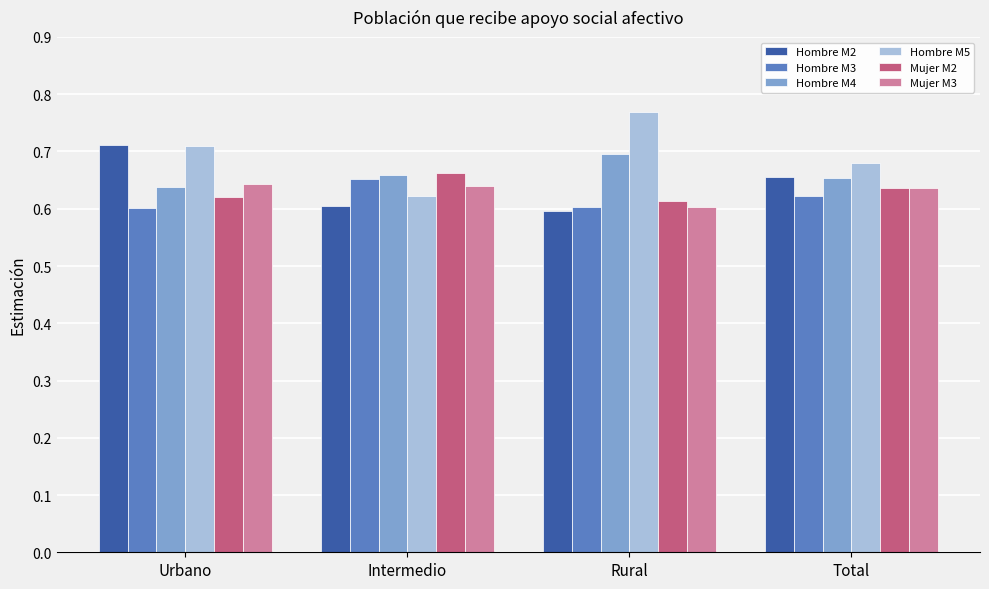

List the series in order of their peak value, lowest first.

Mujer M3, Hombre M3, Mujer M2, Hombre M4, Hombre M2, Hombre M5